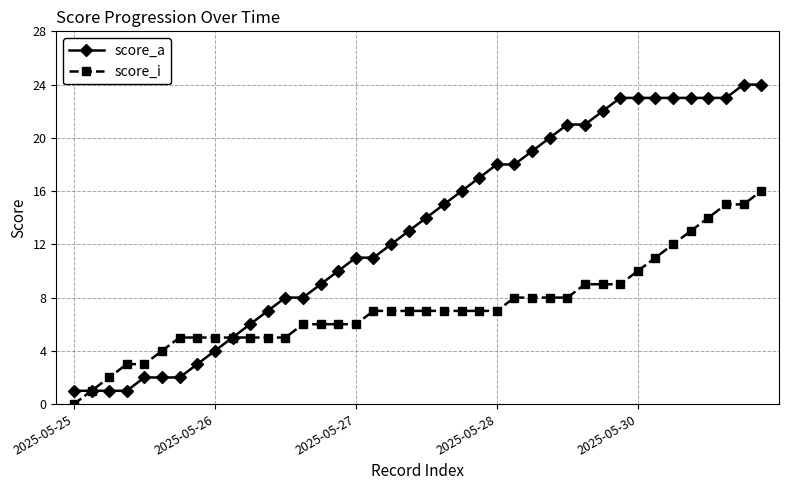

Reading right to left, extract all data points from this chart.

score_a: 24	24	23	23	23	23	23	23	23	22	21	21	20	19	18	18	17	16	15	14	13	12	11	11	10	9	8	8	7	6	5	4	3	2	2	2	1	1	1	1
score_i: 16	15	15	14	13	12	11	10	9	9	9	8	8	8	8	7	7	7	7	7	7	7	7	6	6	6	6	5	5	5	5	5	5	5	4	3	3	2	1	0